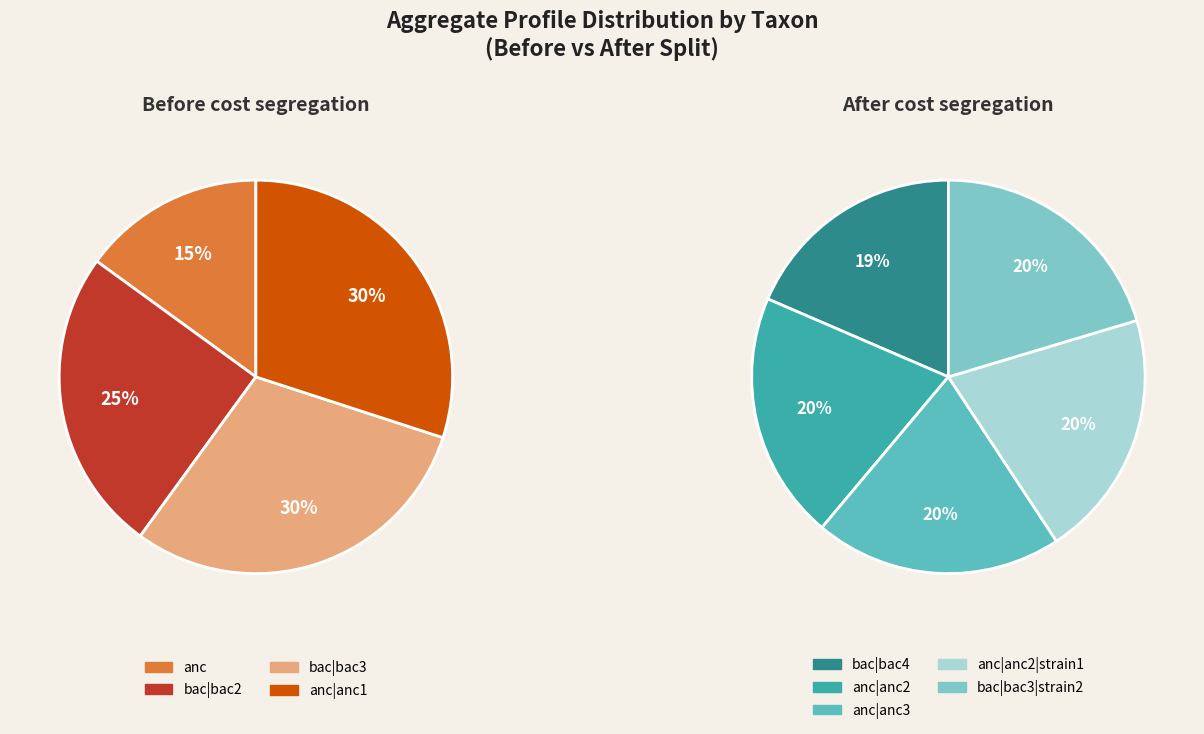

Rank the categories by value from lowest to highest.

anc, bac|bac2, bac|bac3, anc|anc1, bac|bac4, anc|anc2, anc|anc3, anc|anc2|strain1, bac|bac3|strain2